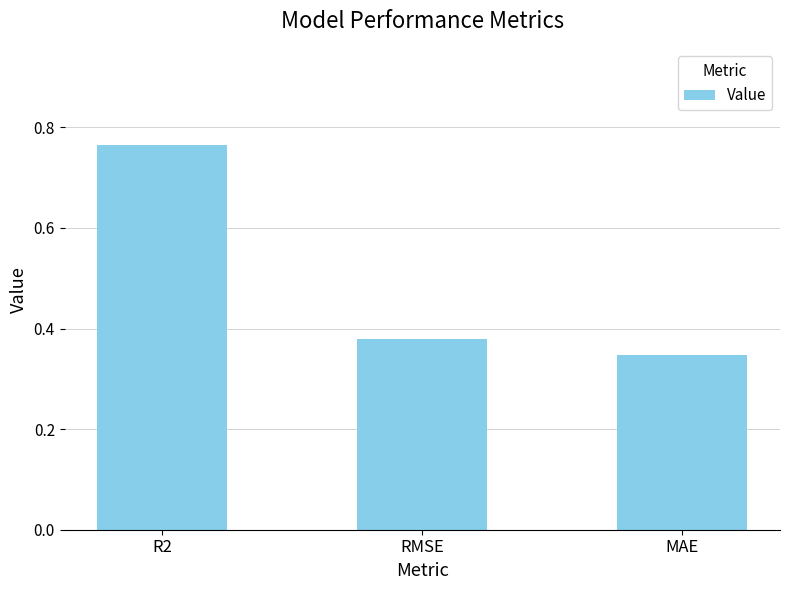

Which category has the highest value across all series?

R2